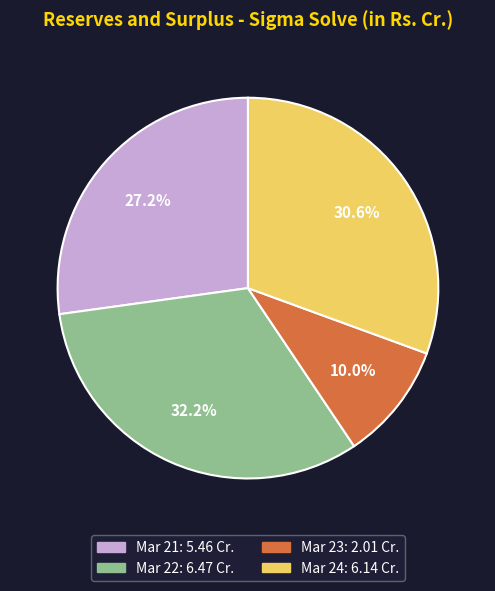

Between Mar 23 and Mar 24, which is larger?

Mar 24